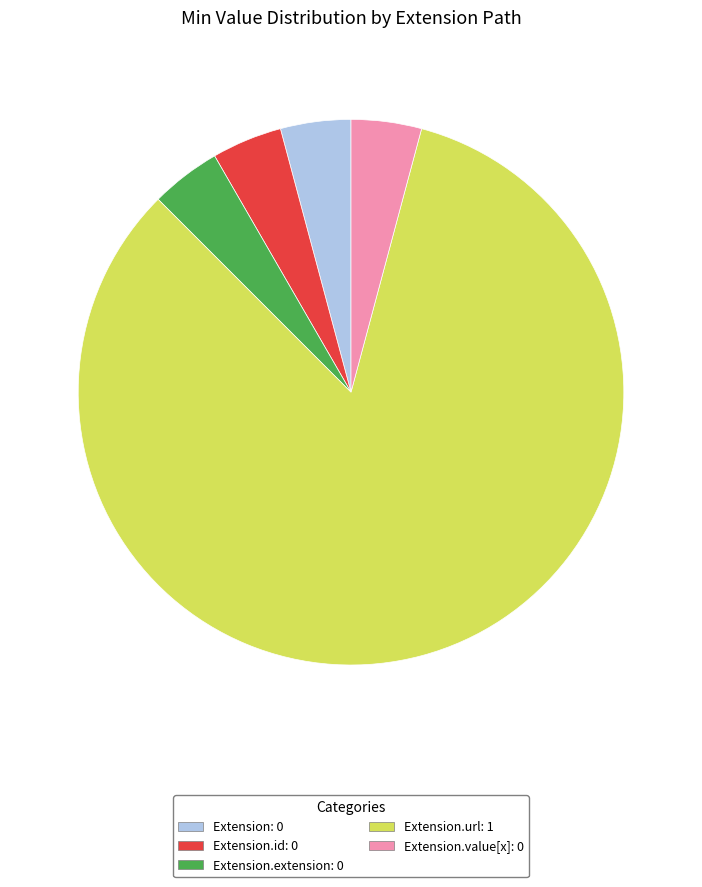

Count the number of slices in the pie.

5